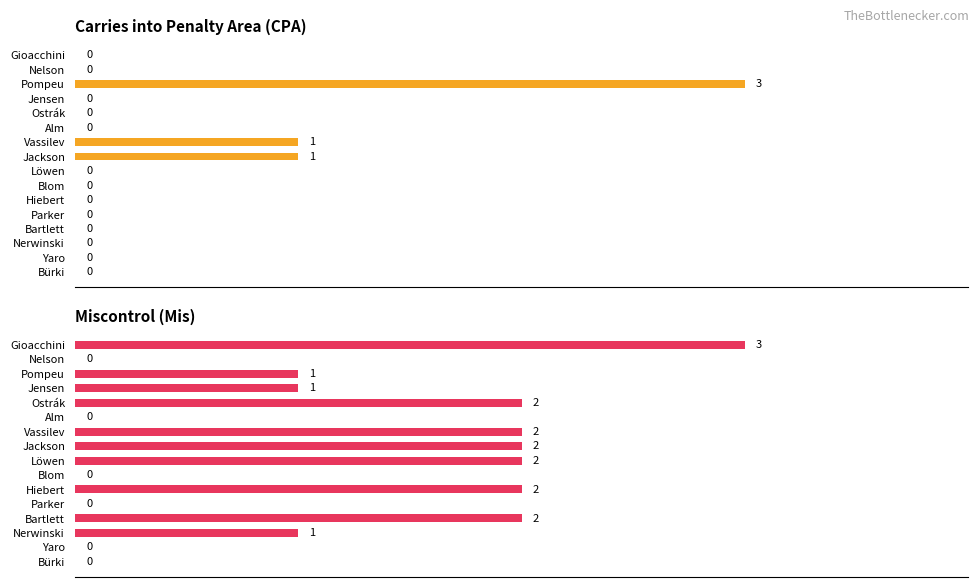

How many values in Miscontrol are above zero?

10